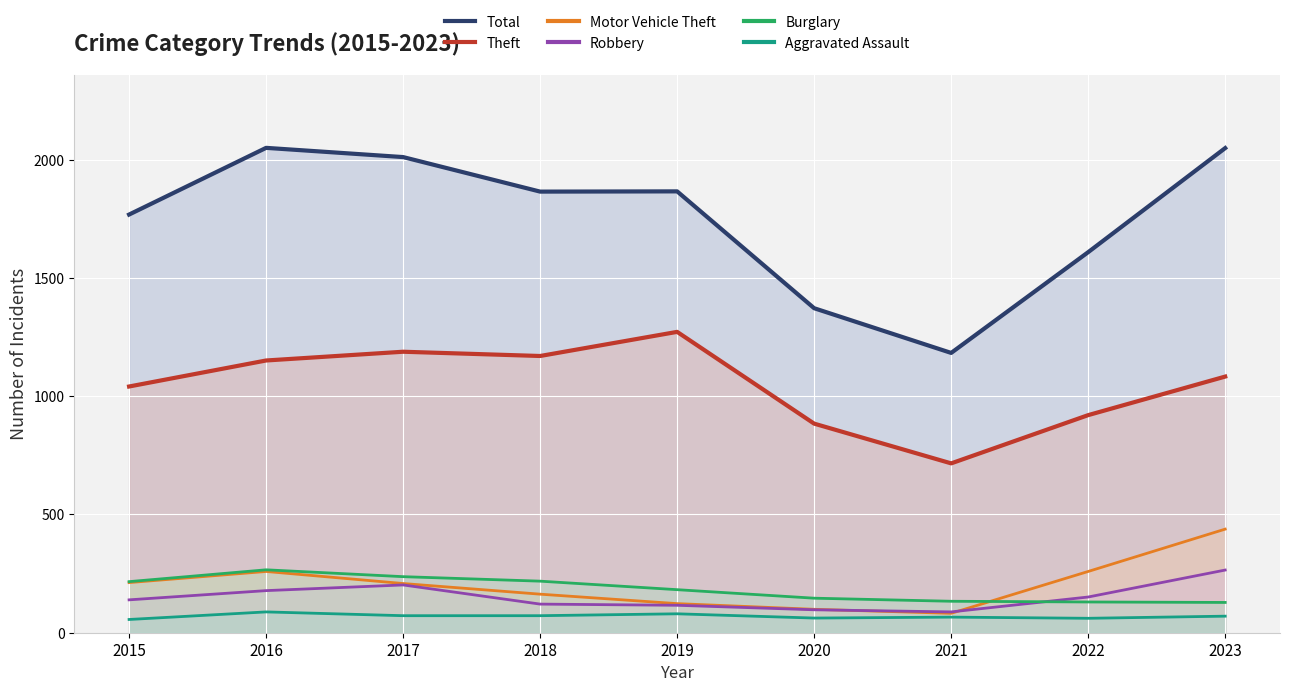

True or false: Aggravated Assault and Robbery intersect in this chart.

False